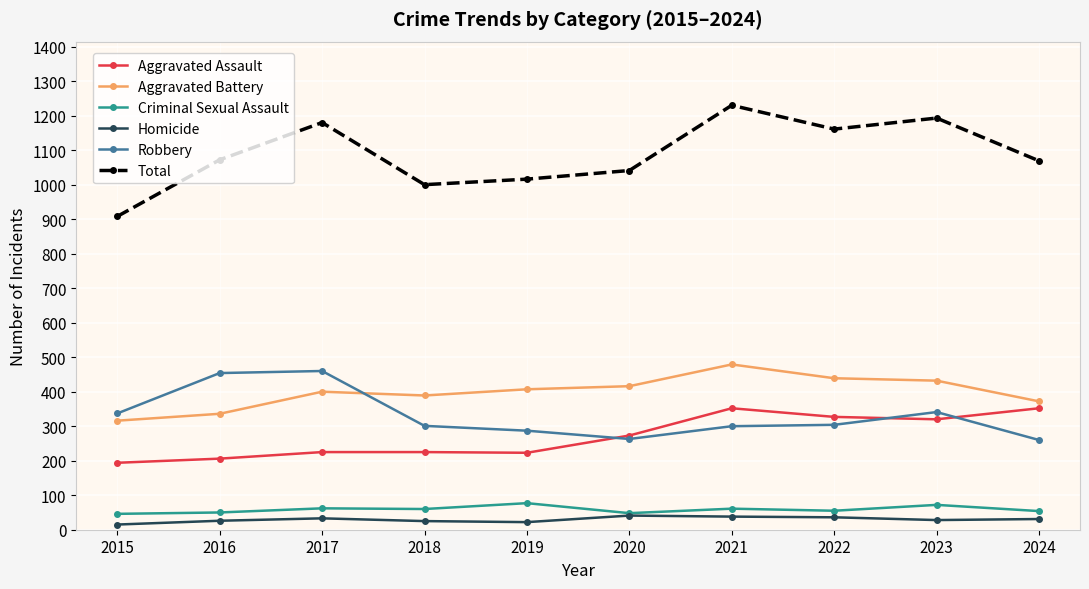

Which series has the largest total across all categories?

Total